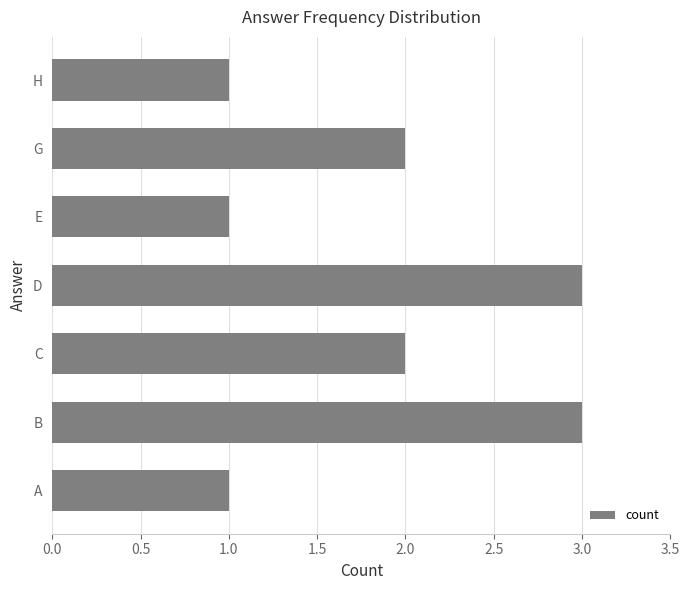

The chart shows a value of 3 at B. True or false?

True